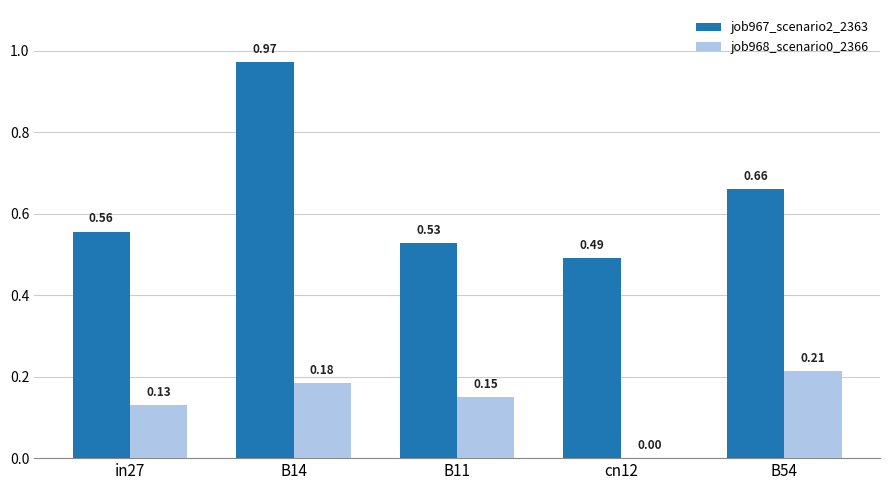

Between in27 and B11, which series saw the biggest shift?

job967_scenario2_2363